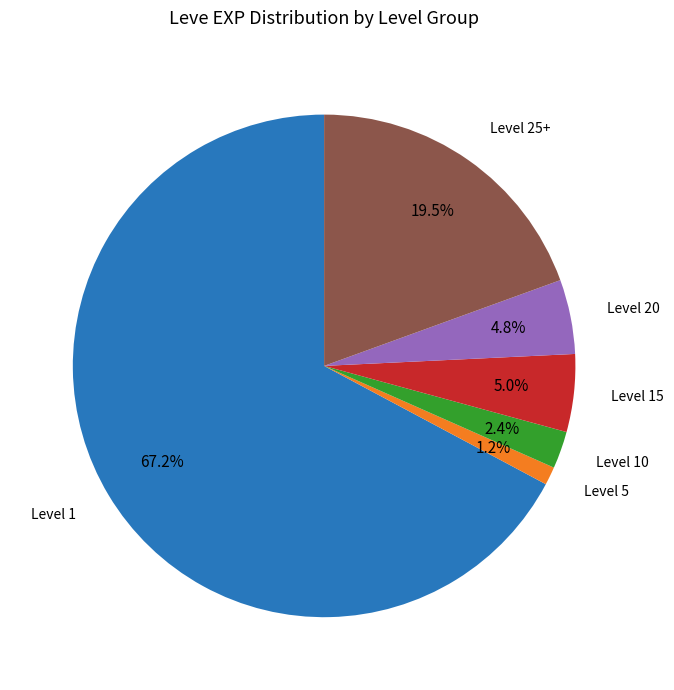

Which slice is the smallest?

Level 5